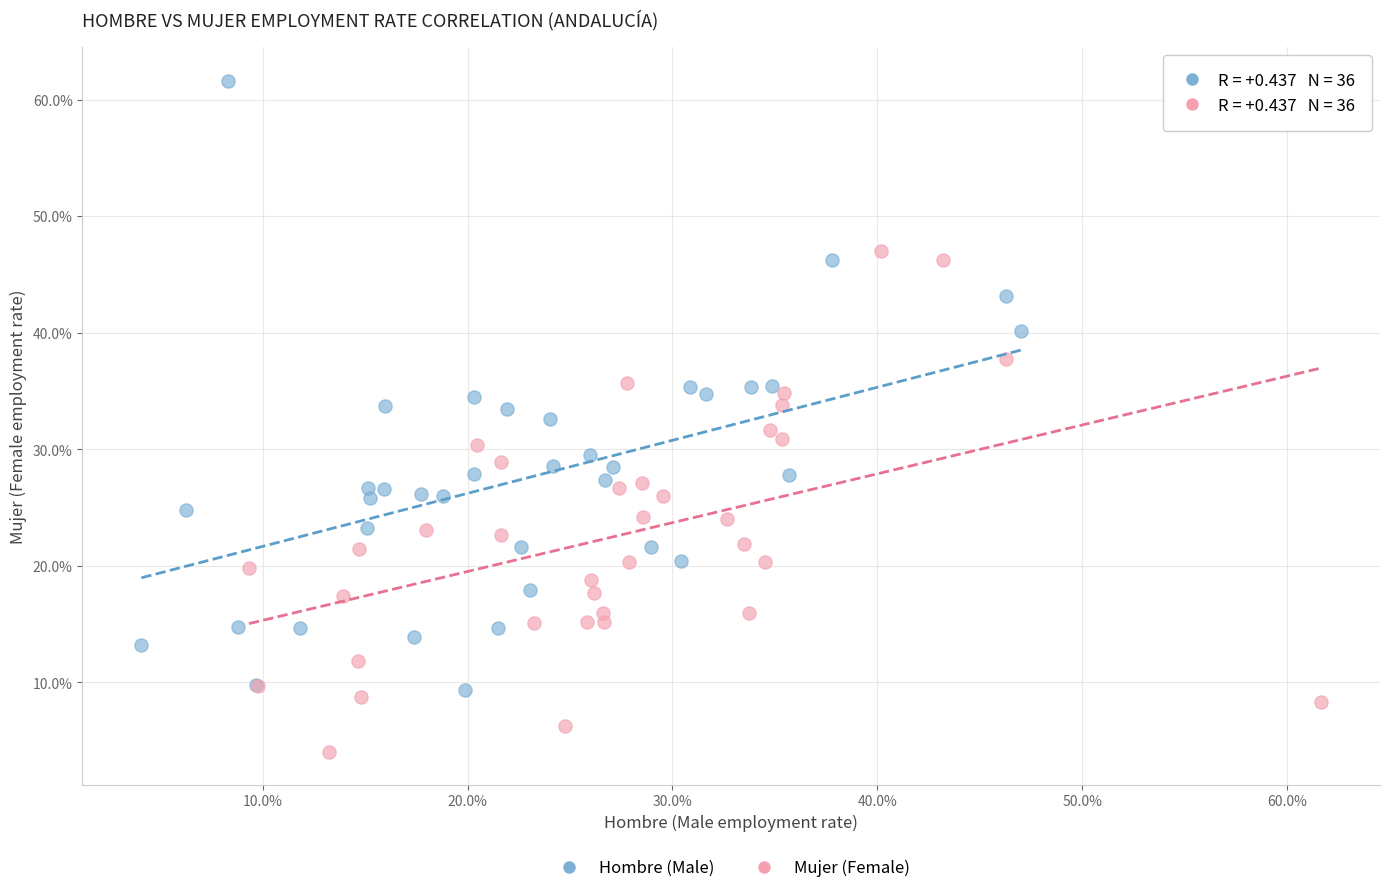

What are all the series names shown in the legend?

Hombre (Male), Mujer (Female)